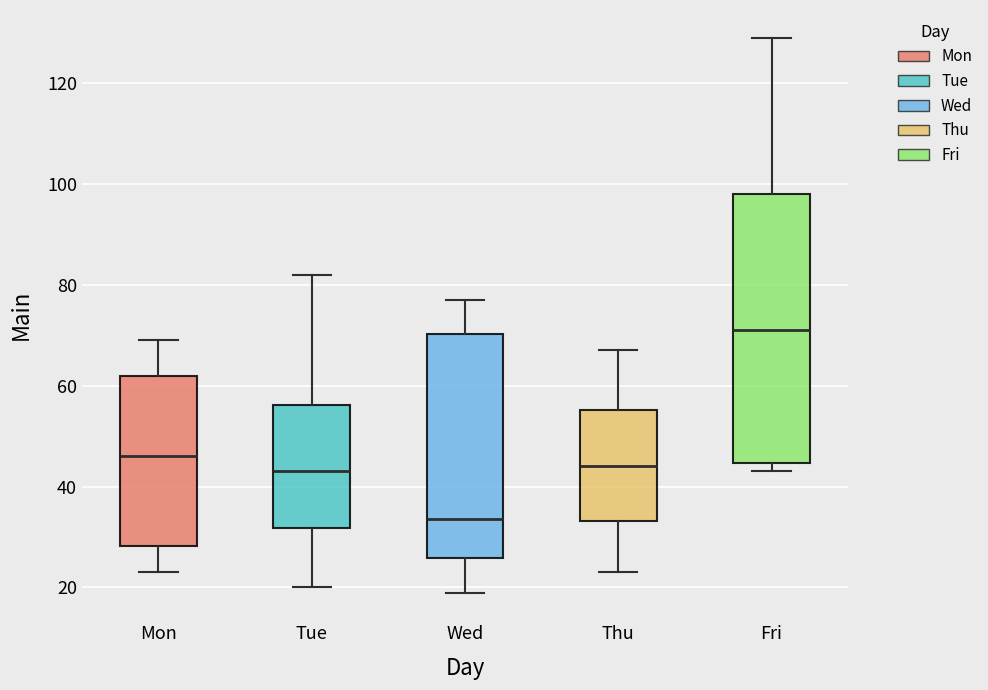

Which box's median line is the highest?

Fri